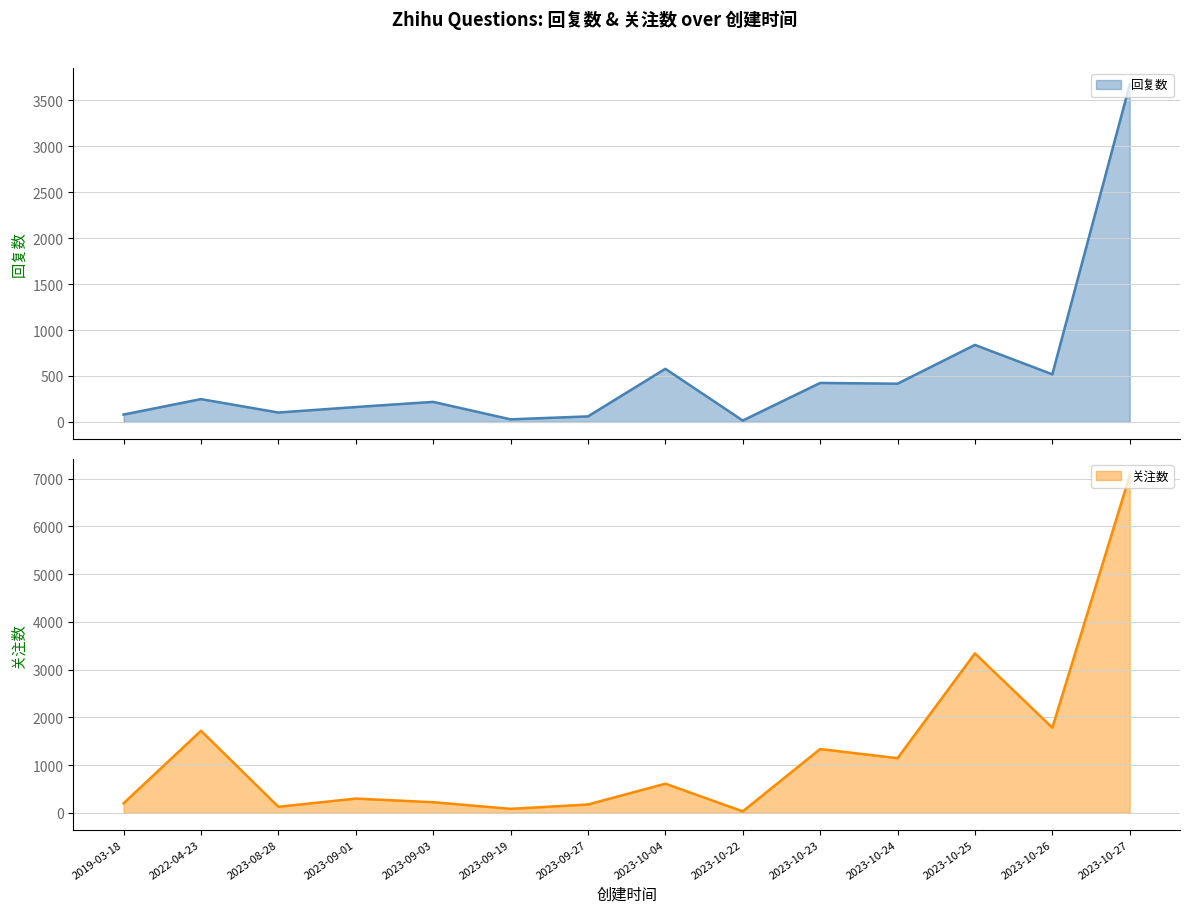

What is the difference between the highest and lowest values at 2023-10-04?

31